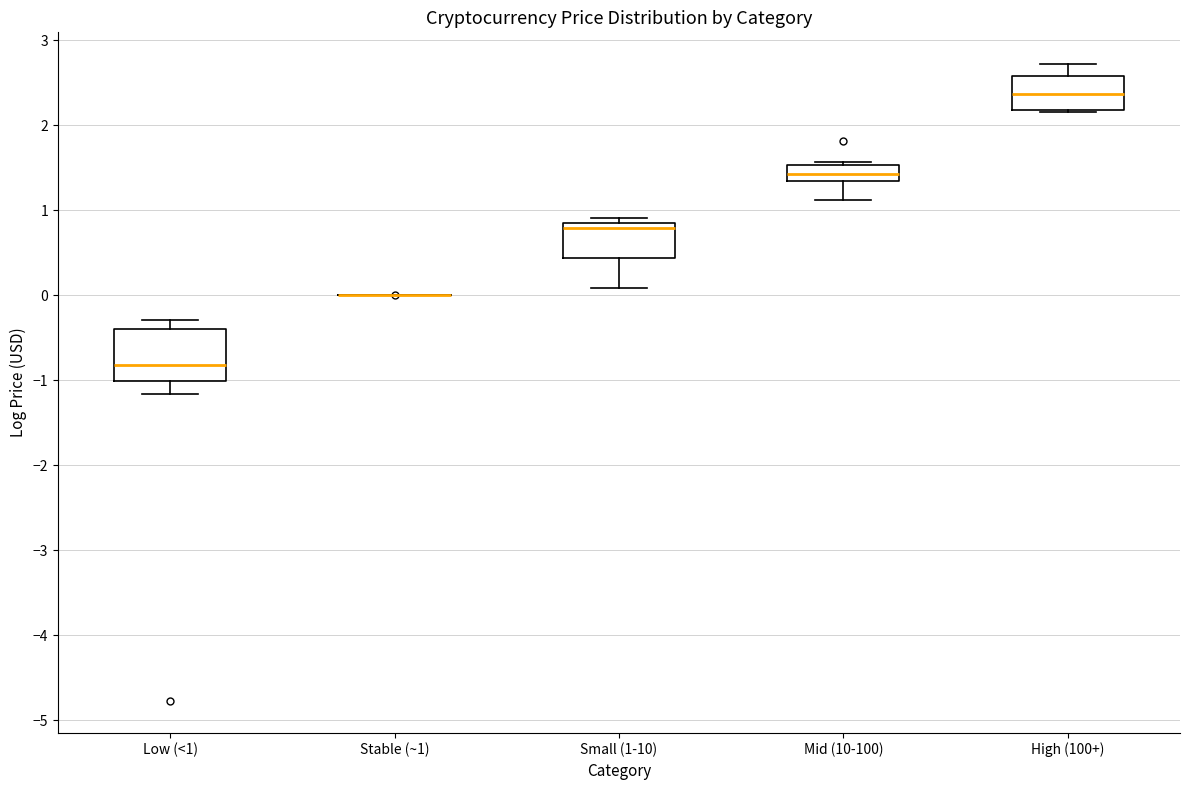

Reading left to right, transcribe this box plot: for each box, give where its median line is, the range the box spans, and where its two whiskers end, as read against the y-axis. The values are not printed on the chart, so give them approximately, as read against the axis.

Low (<1): median -0.8, box -1.0 to -0.4, whiskers -1.2 to -0.3
Stable (~1): box collapsed to a line at 0.0, whiskers 0.0 to 0.0
Small (1-10): median 0.8 (just below the box's upper edge), box 0.4 to 0.8, whiskers 0.1 to 0.9
Mid (10-100): median 1.4 (inside the box), box 1.4 to 1.5, whiskers 1.1 to 1.6
High (100+): median 2.4, box 2.2 to 2.6, whiskers 2.2 to 2.7